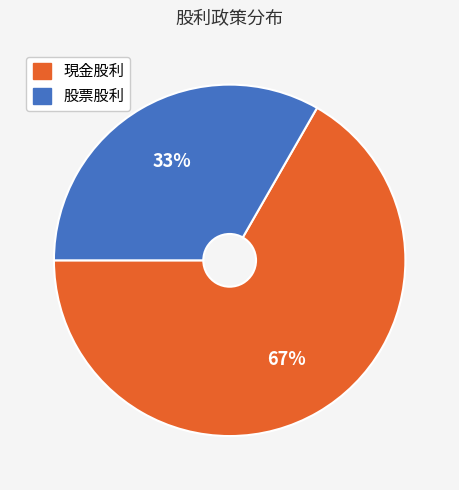

Approximately how many times larger is the value at 現金股利 compared to 股票股利?

2.0